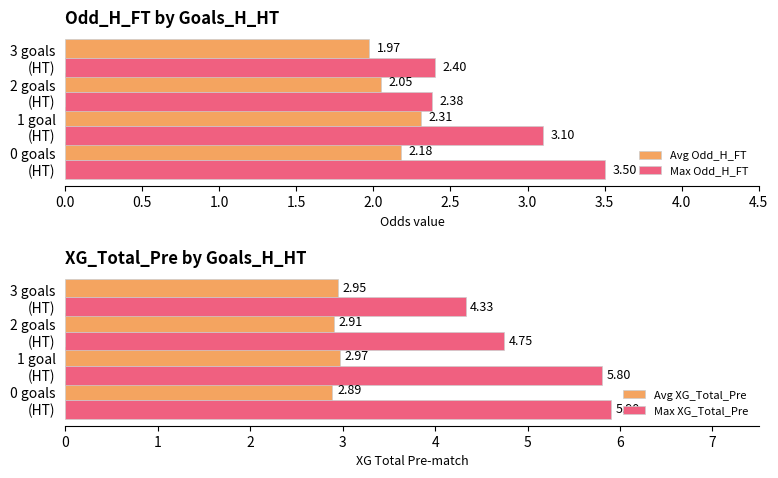

What is the difference between the maximum and minimum values in the Max XG_Total_Pre series?

1.6